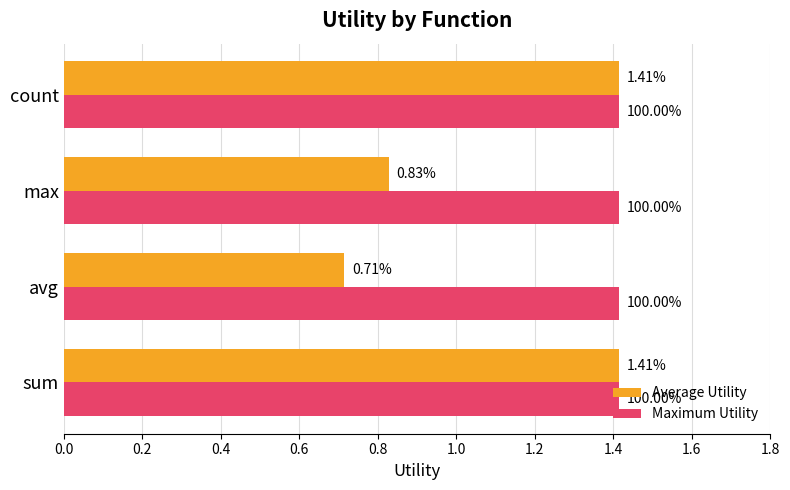

Which series has the largest total across all categories?

Maximum Utility